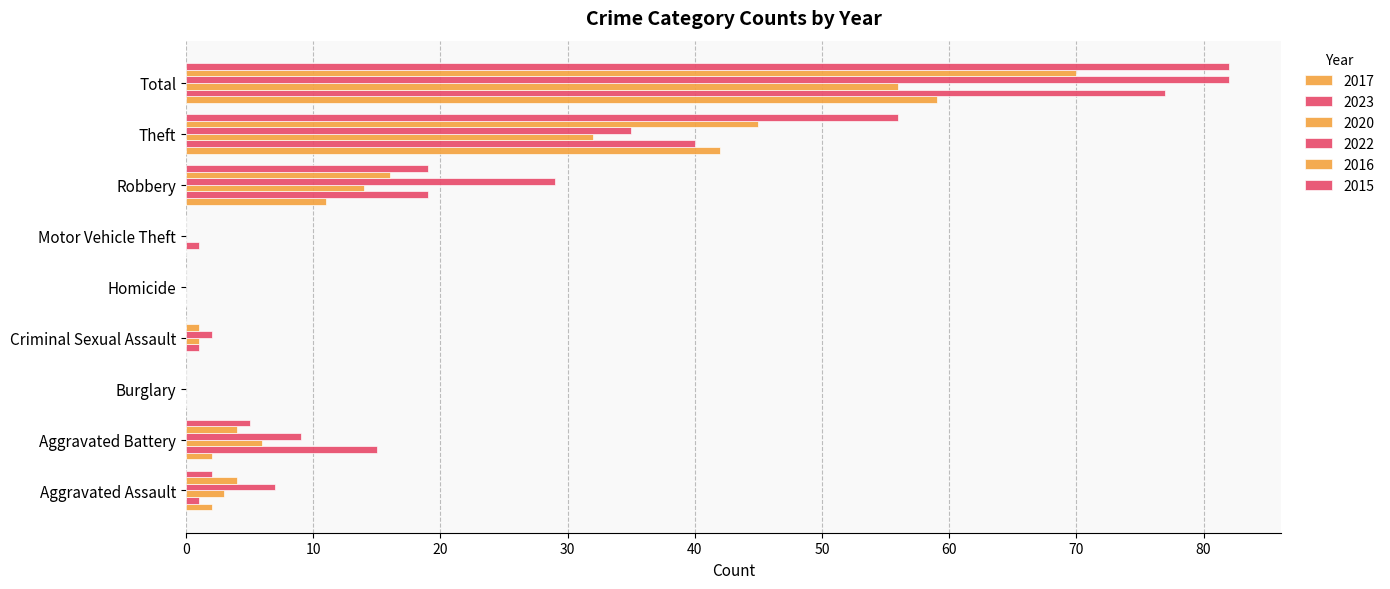

What is the value of the 2015 bar at the 9th from the left?

82